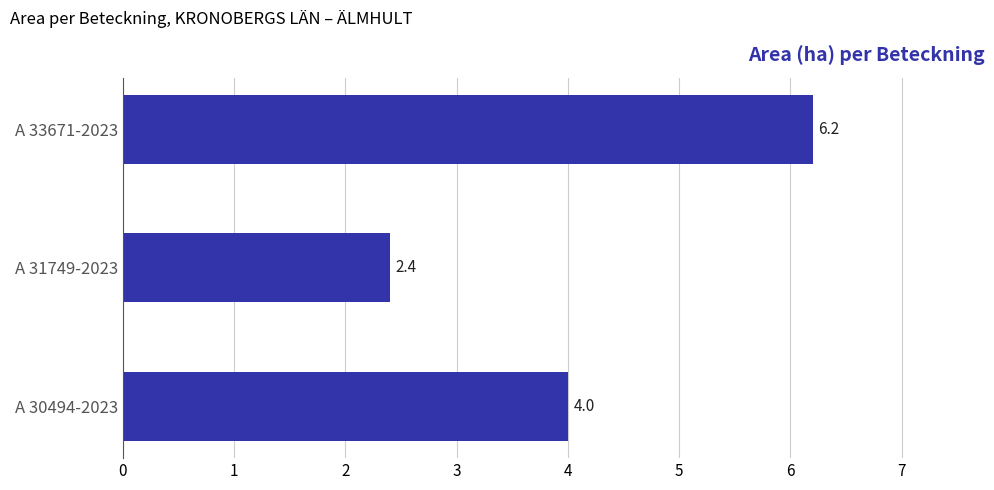

Reading bottom to top, list all the values displayed in this chart.

4.0	2.4	6.2